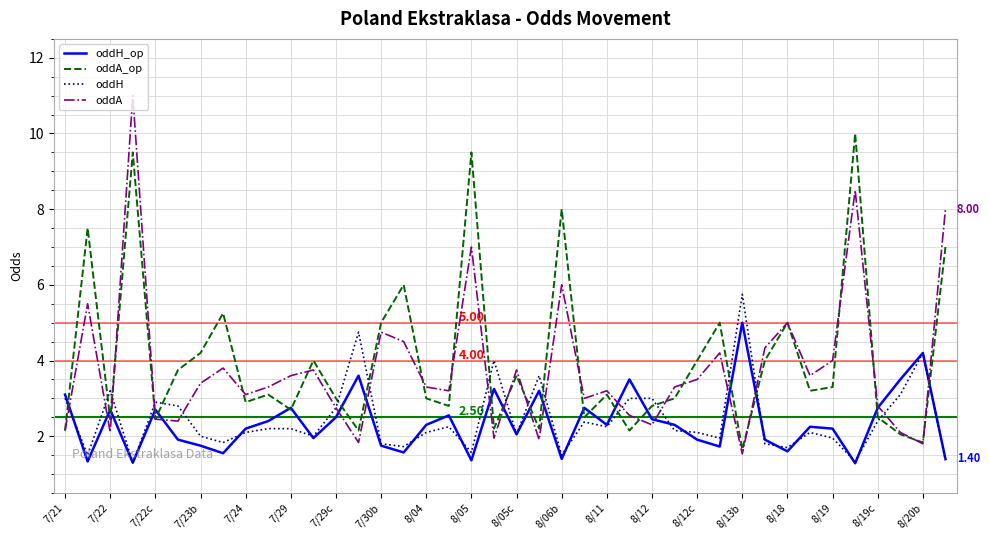

List the series in order of their peak value, highest first.

oddA, oddA_op, oddH, oddH_op